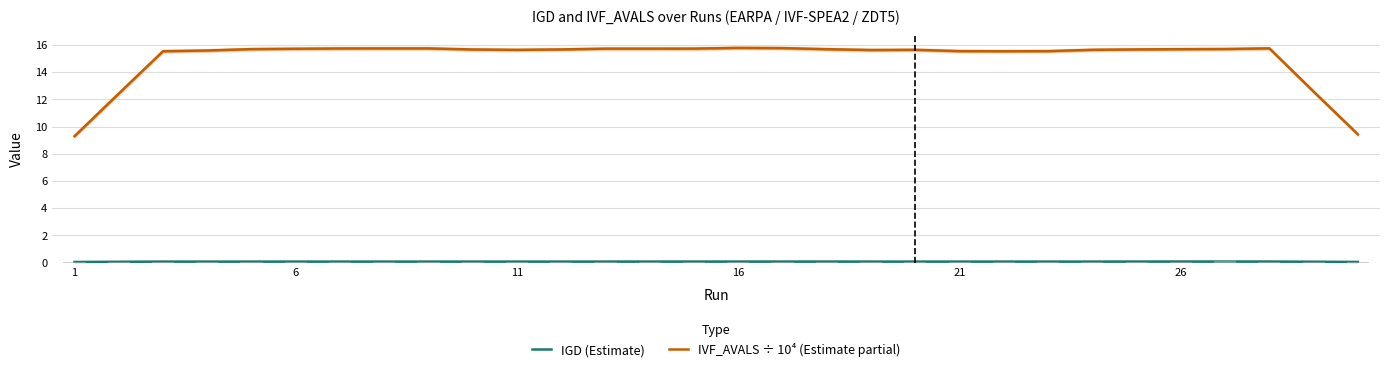

What is the average value of the IGD (Estimate) series?

0.1